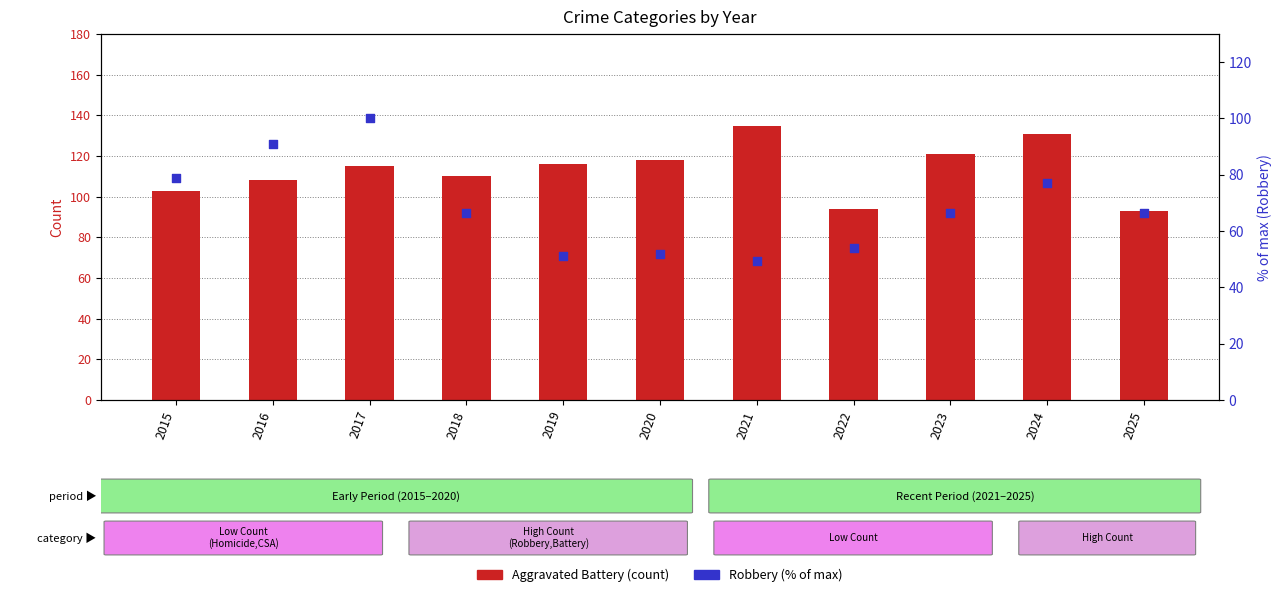

Which series has the largest total across all categories?

Aggravated Battery